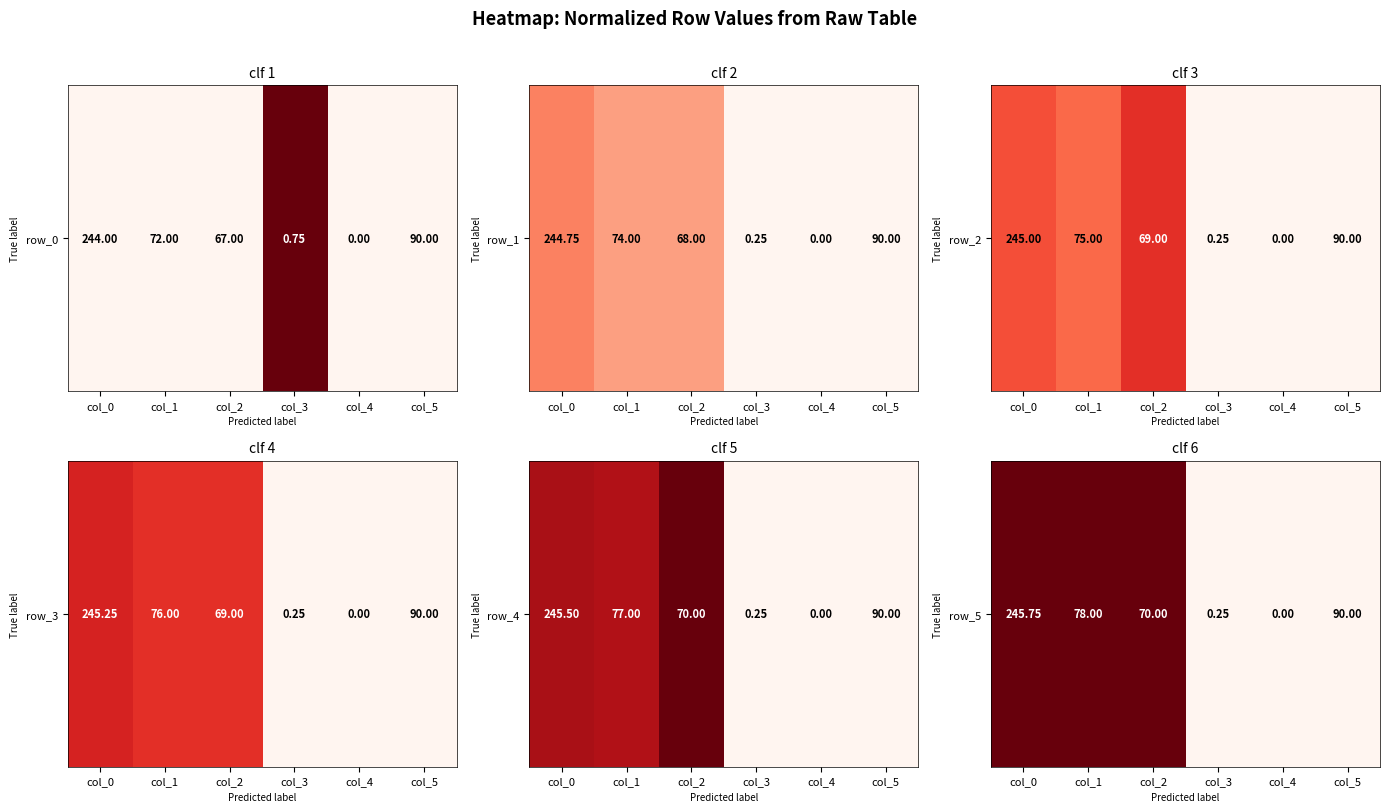

What is the greatest value displayed?

1